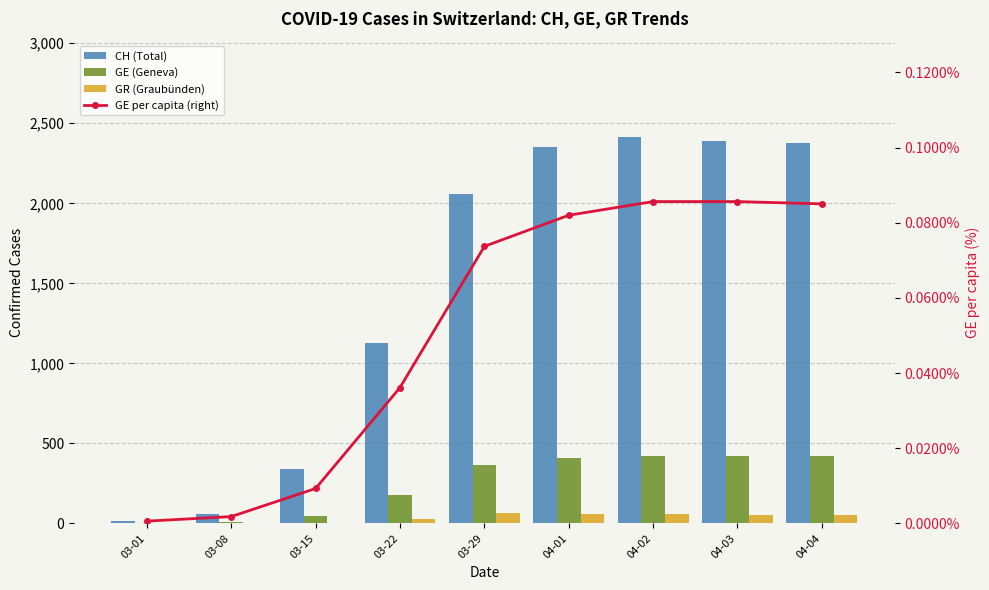

Which series changed the most between 03-15 and 03-22?

CH (Total)